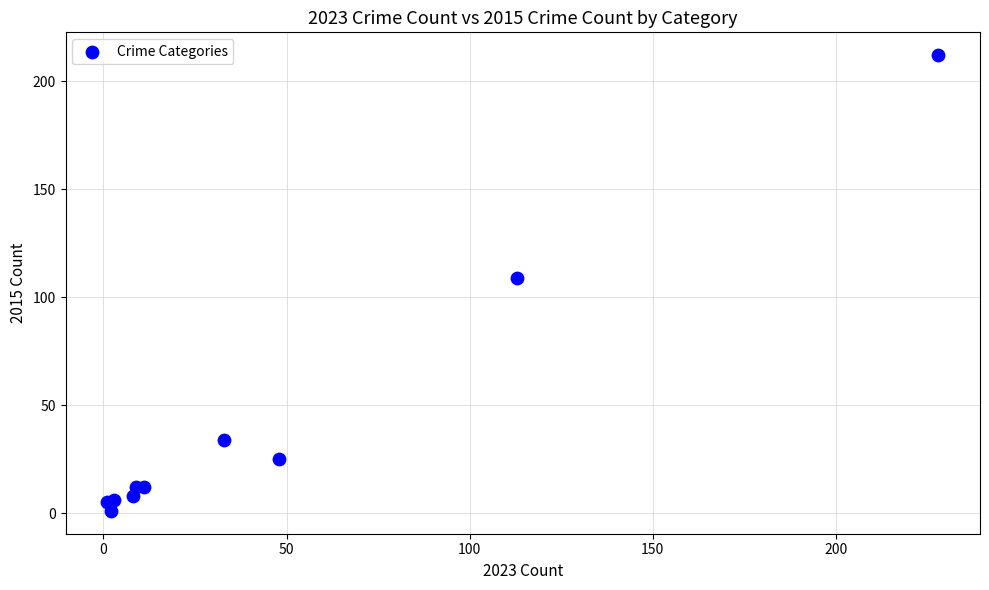

What Y value in the scatter plot is closest to 106?

109